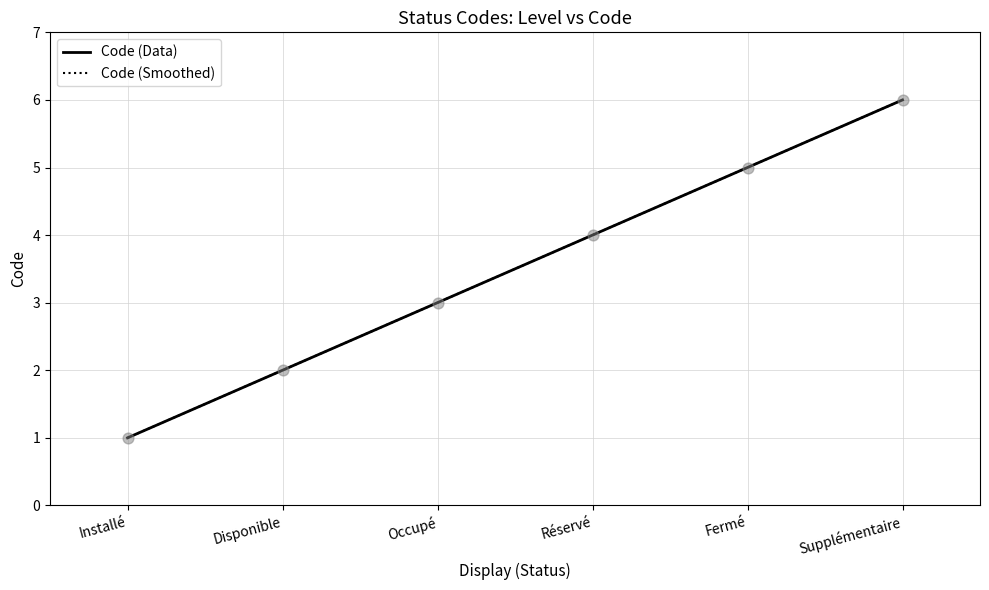

At how many categories does at least one series exceed 3?

3